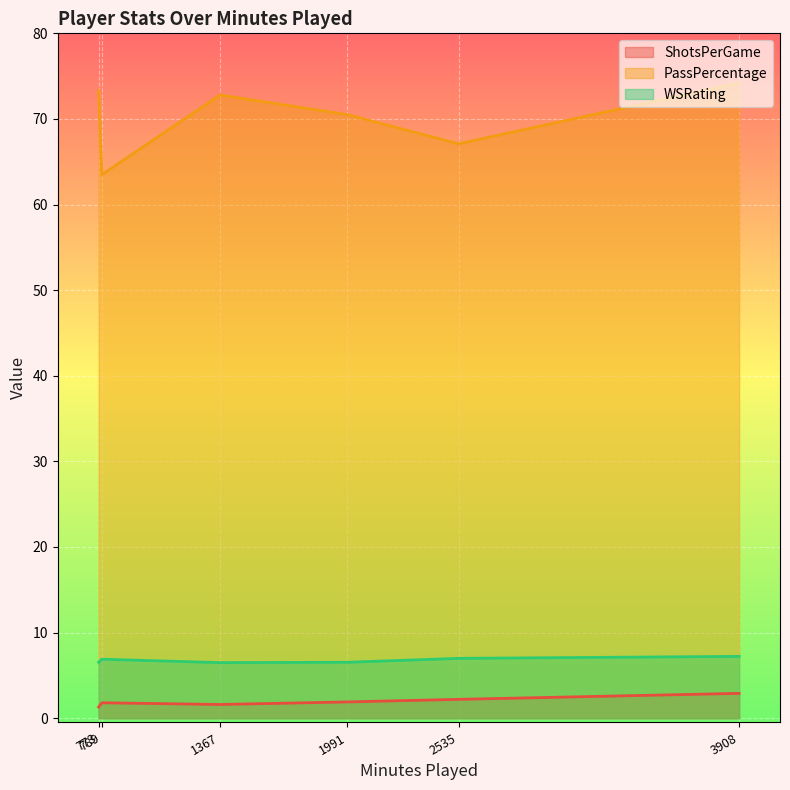

True or false: ShotsPerGame and PassPercentage cross at least once.

False